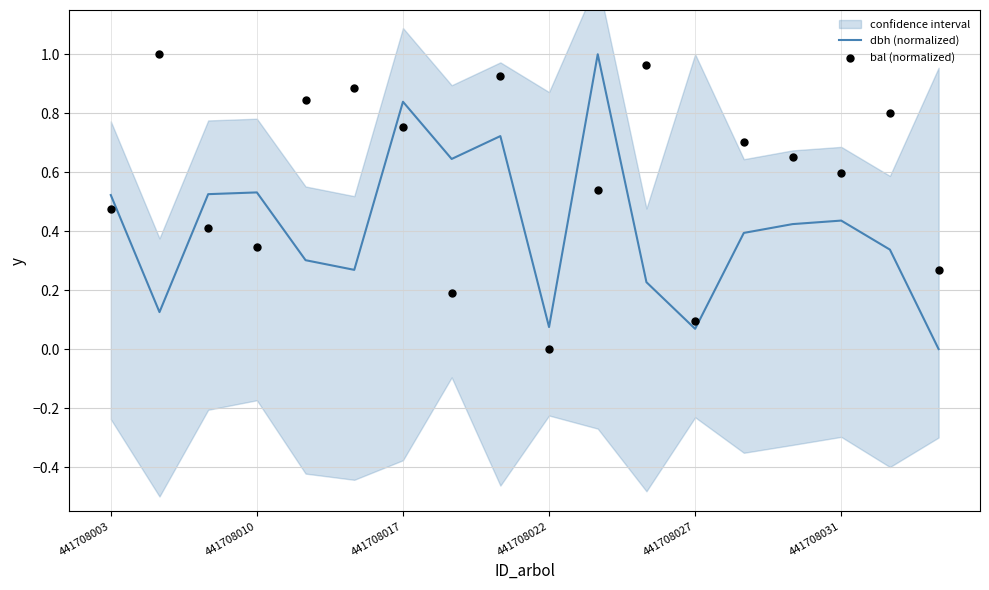

Which series reaches the maximum Y coordinate?

dbh (normalized)